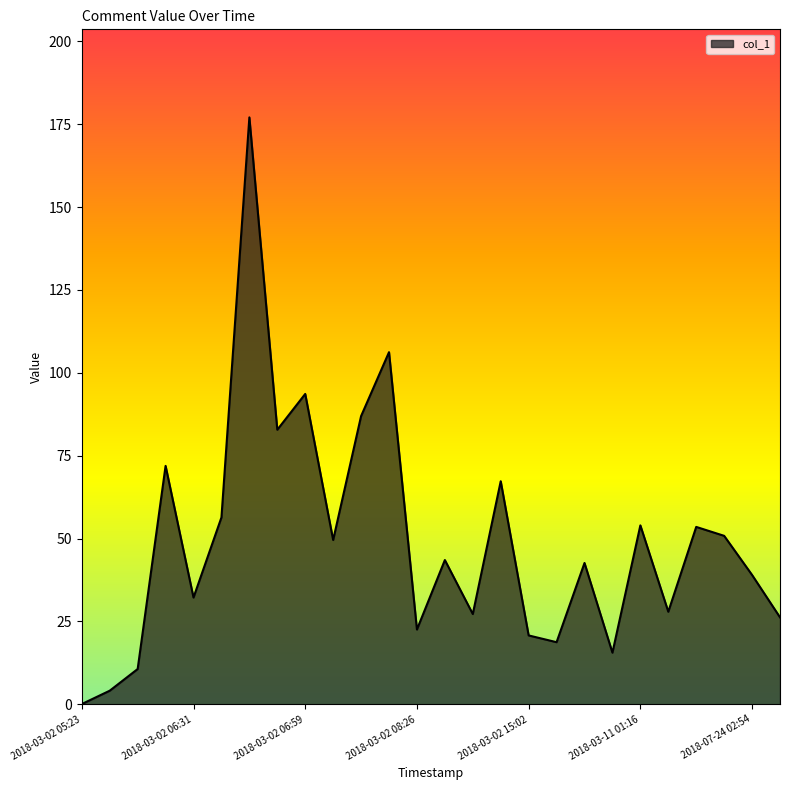

What is the maximum value shown in the chart?

177.1